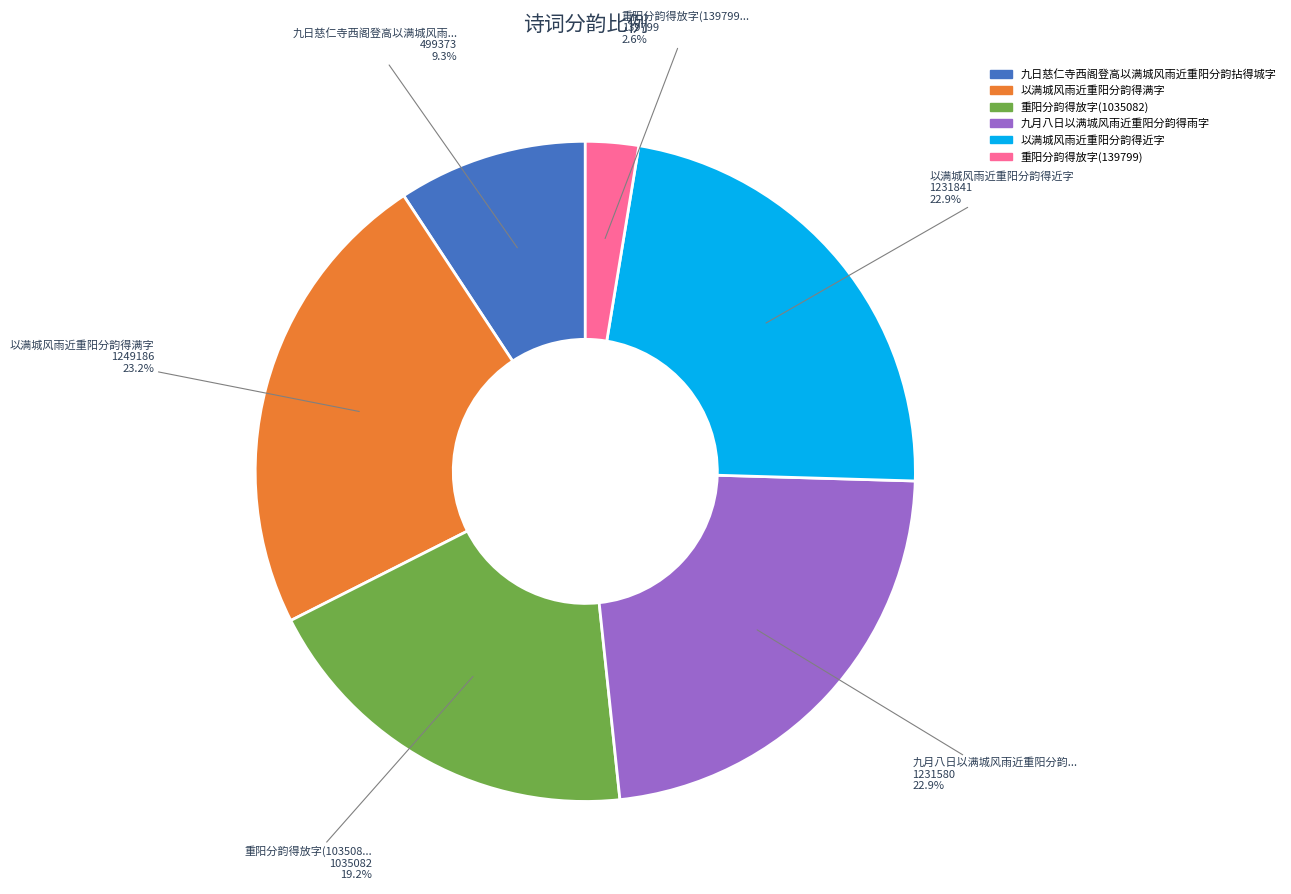

How much of the chart is everything except 以满城风雨近重阳分韵得满字?

76.8%